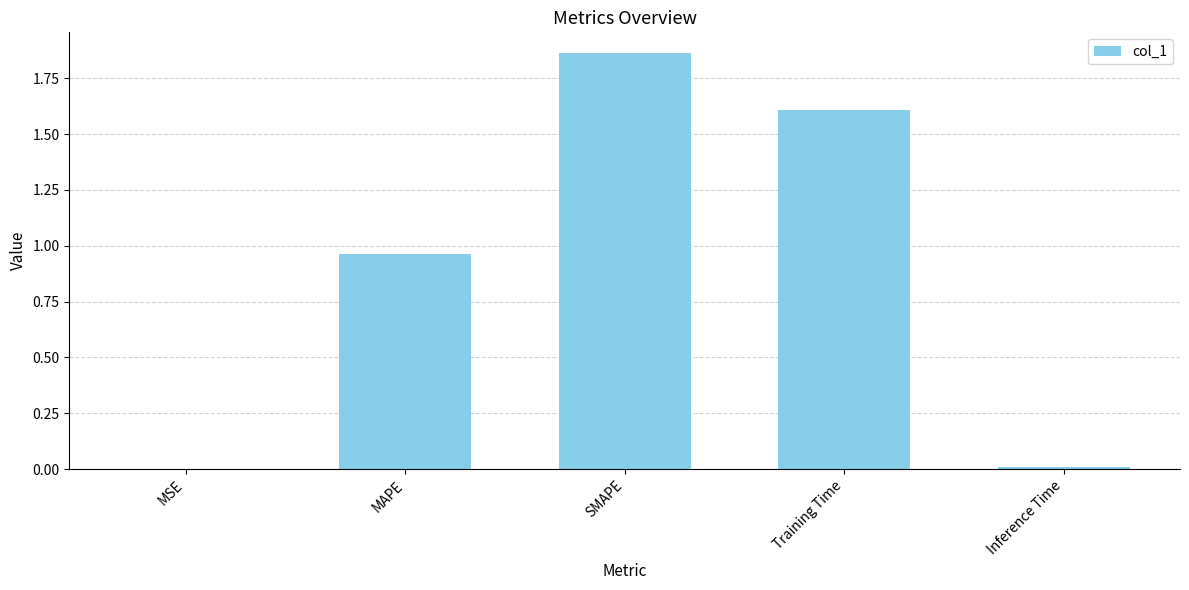

The value at Training Time is 1.6. True or false?

True